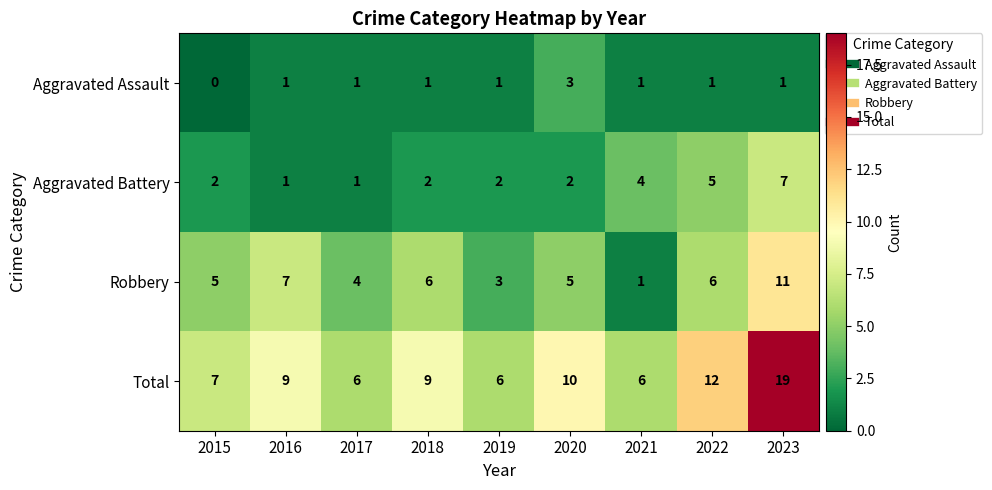

Read the Total value at 2022, to the nearest 10.

10